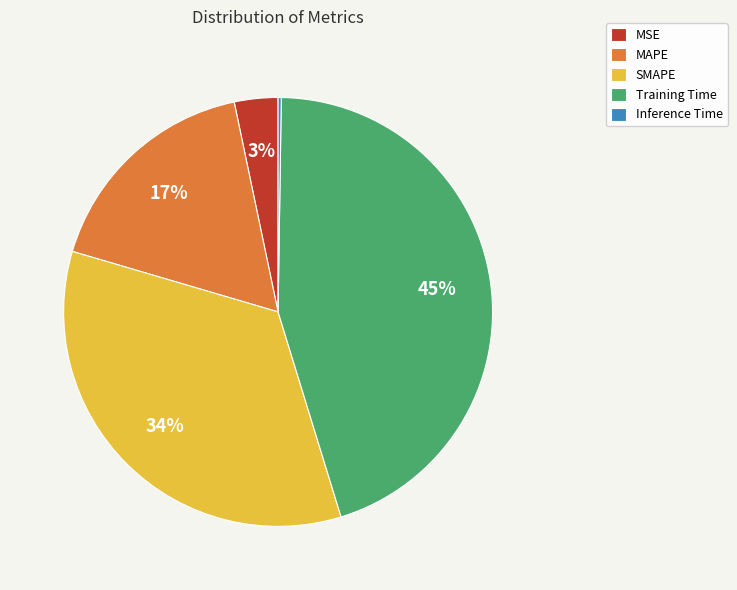

Which slice is the largest?

Training Time